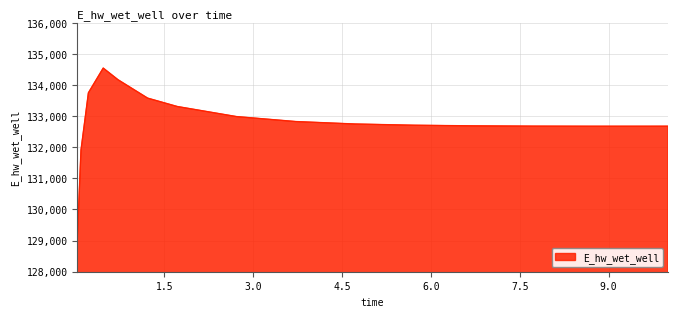

What is the difference between the maximum and minimum values?

5504.8